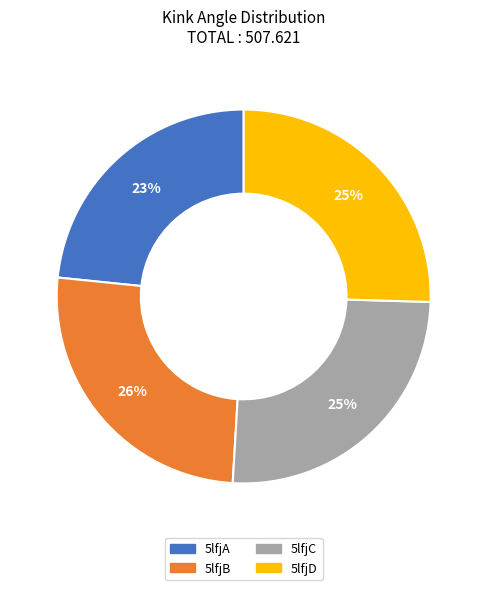

Combined, do 5lfjD and 5lfjC account for over 50%?

Yes